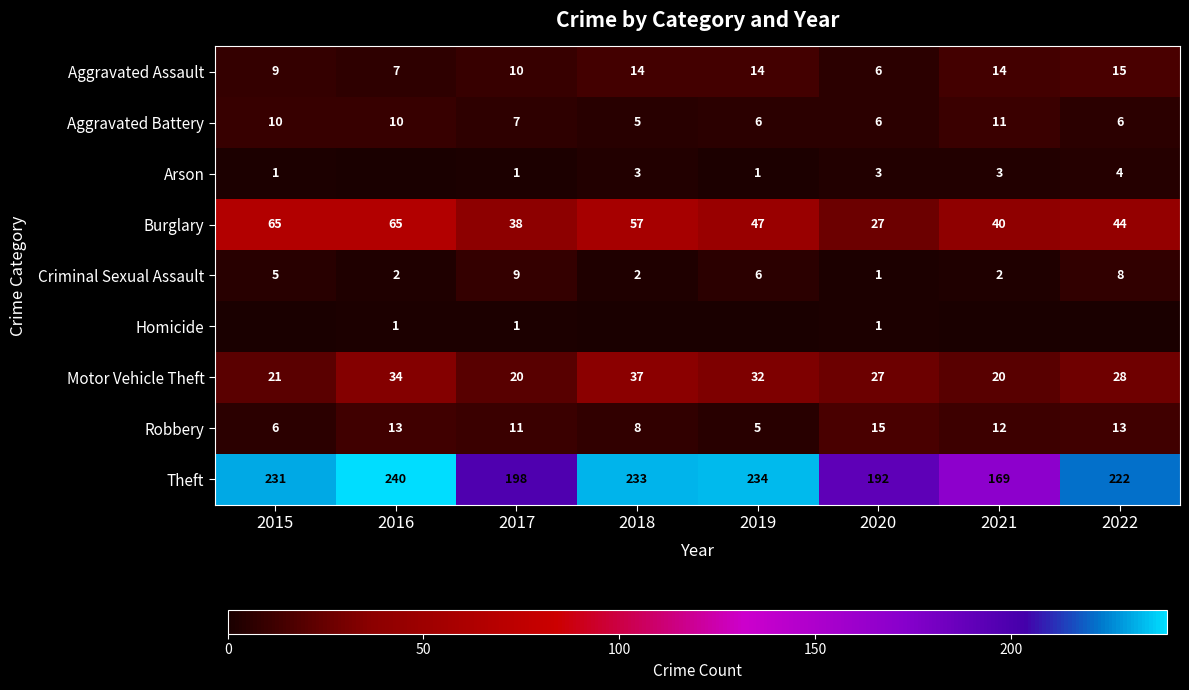

What is the total value across all series at 2018?

359